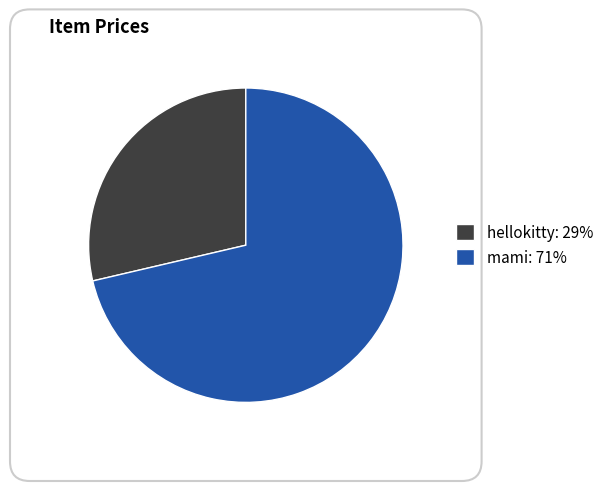

What is the ratio of the value at mami to the value at hellokitty?

2.5